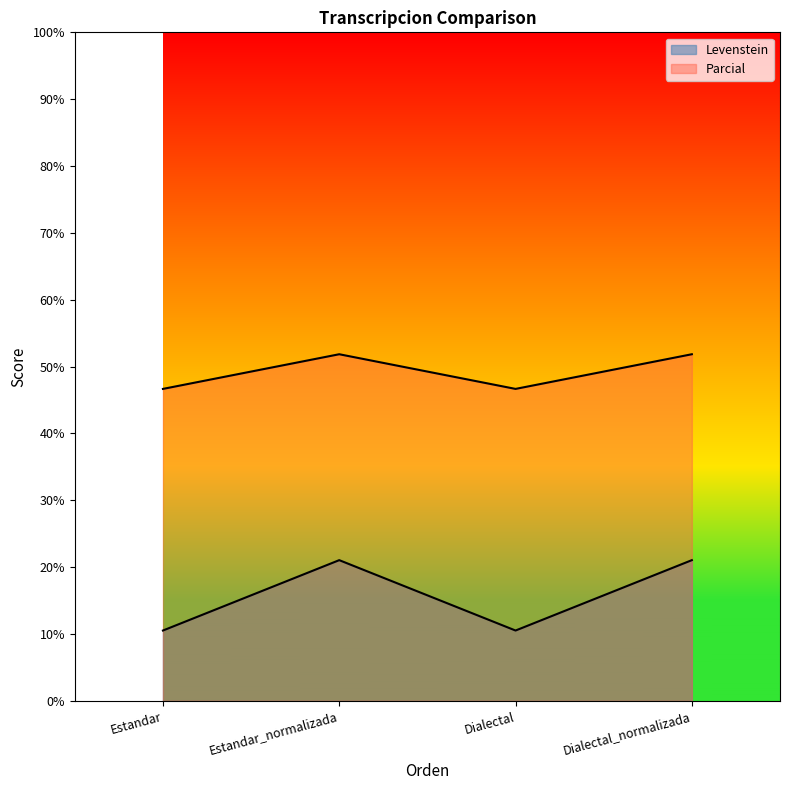

What is the average value of the Parcial series?

49.3